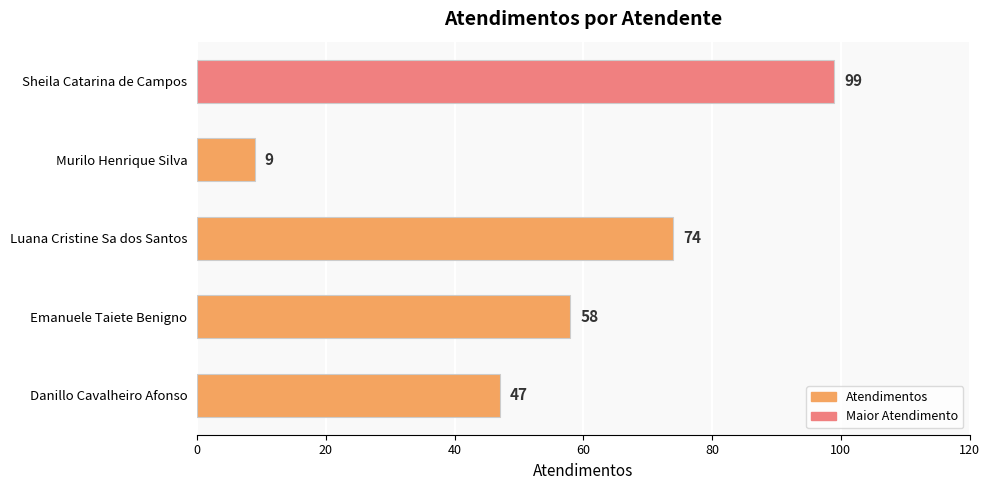

Count the values in the range 47 to 74.

3